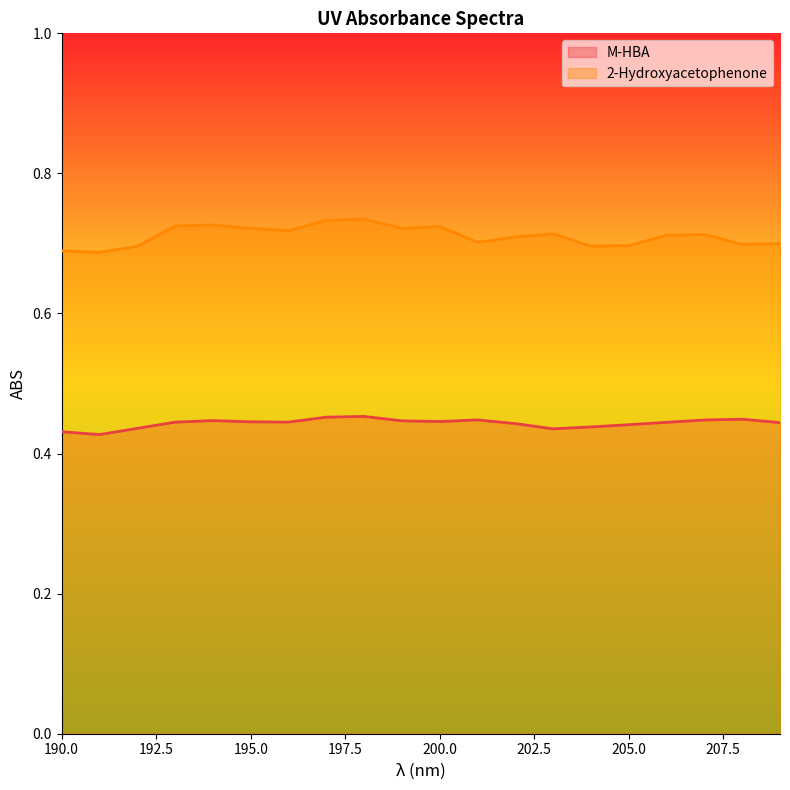

Which label corresponds to the smallest value in the chart?

191